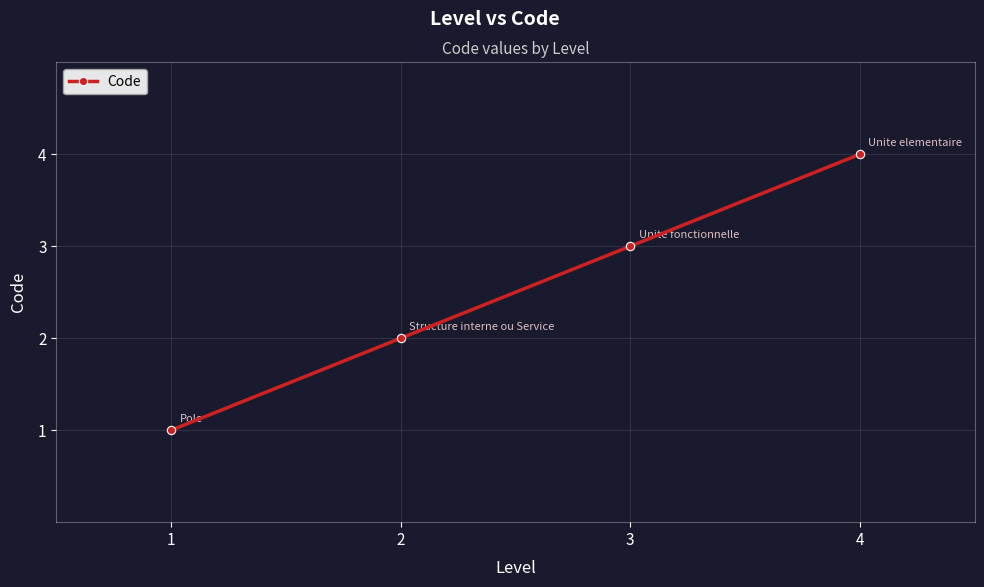

Reading left to right, list all the values displayed in this chart.

1=1	2=2	3=3	4=4